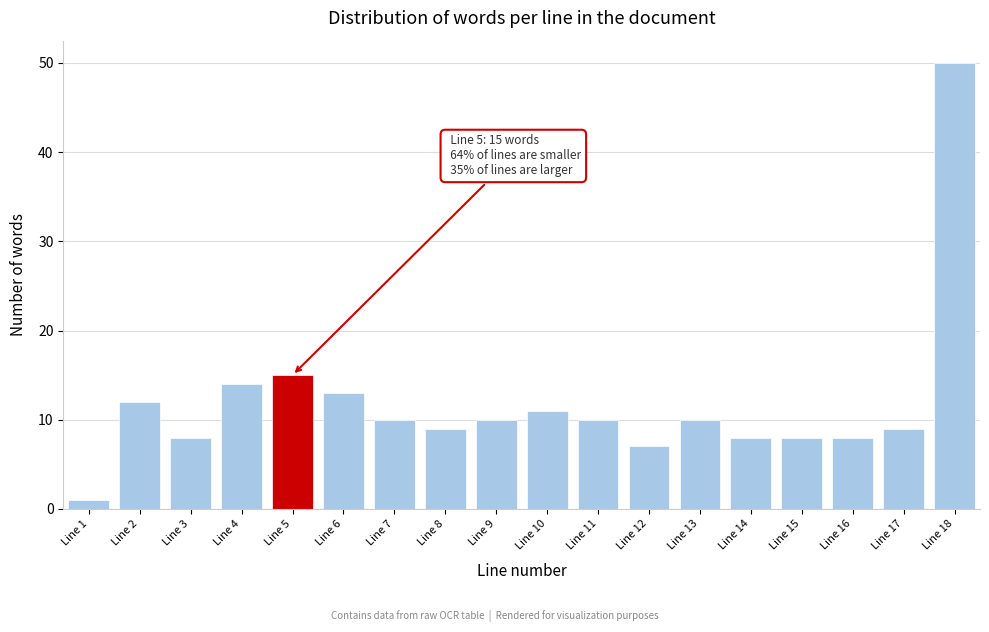

Reading left to right, what are all the values shown in this chart?

1	12	8	14	15	13	10	9	10	11	10	7	10	8	8	8	9	50